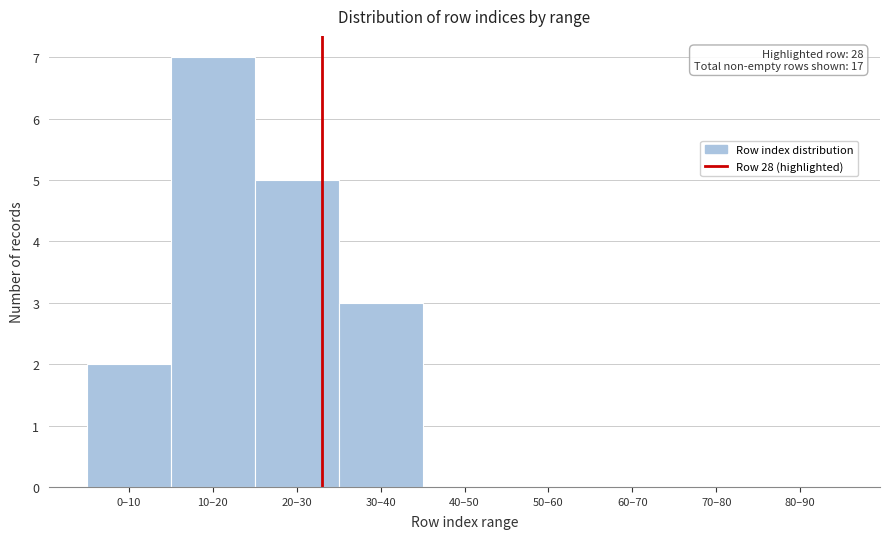

Reading right to left, list all the values displayed in this chart.

80–90=0	70–80=0	60–70=0	50–60=0	40–50=0	30–40=3	20–30=5	10–20=7	0–10=2